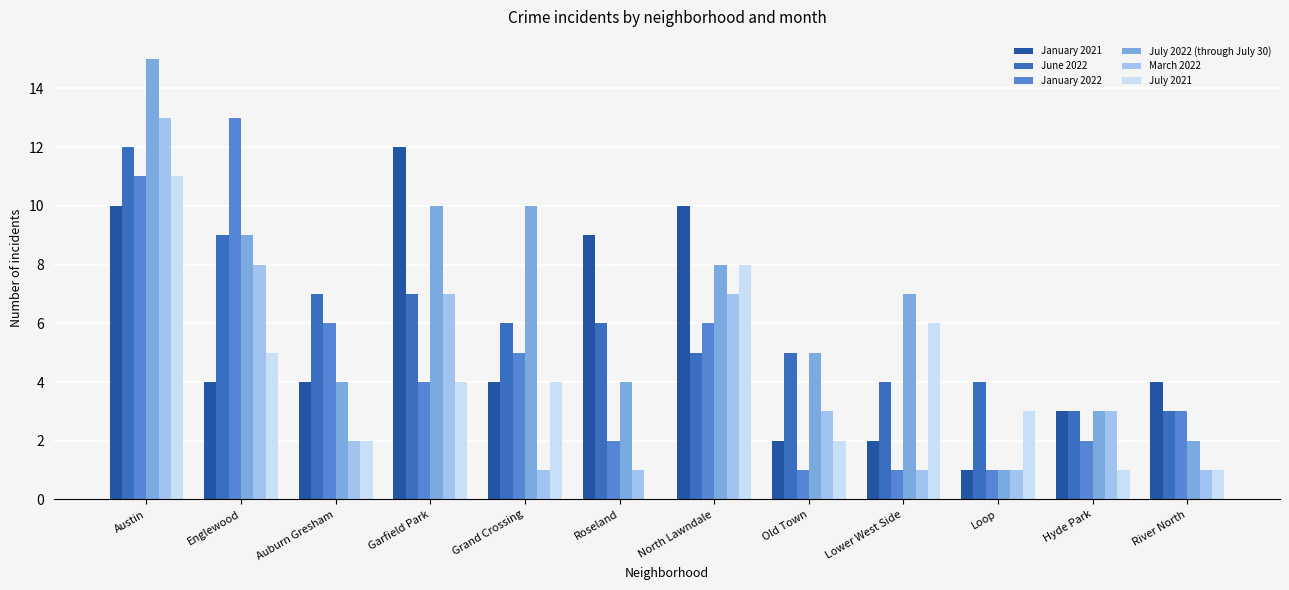

Is it true that June 2022 equals 7 at Auburn Gresham?

True